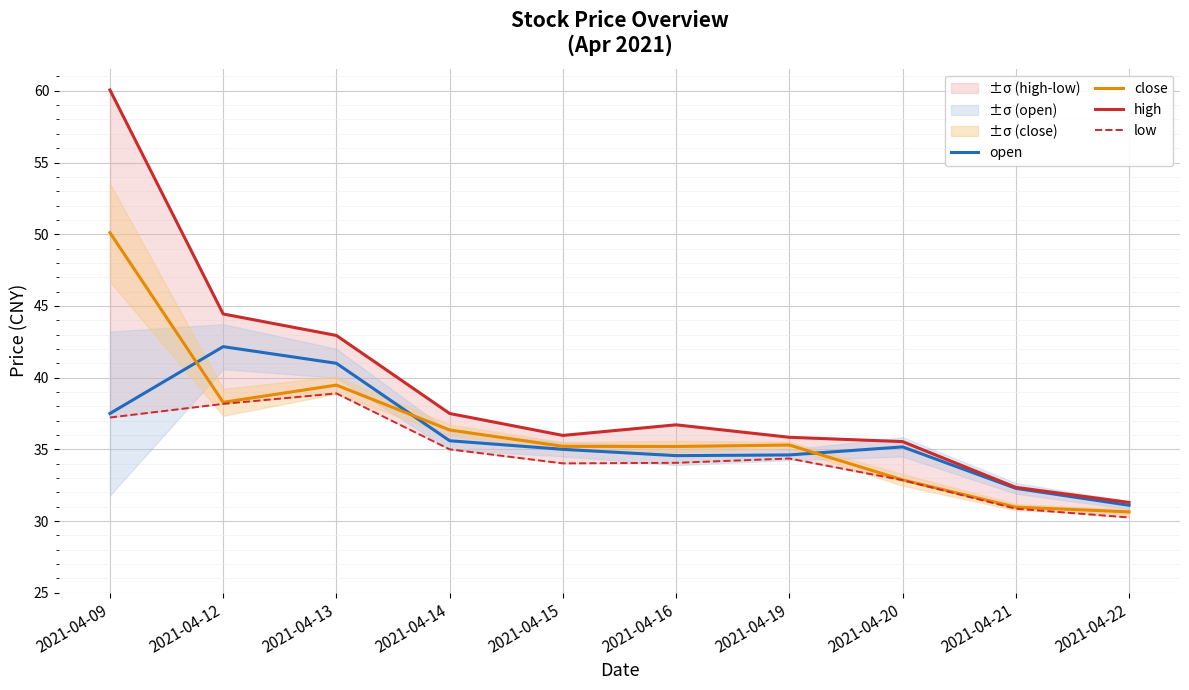

Between 2021-04-21 and 2021-04-15, which is larger?

2021-04-15